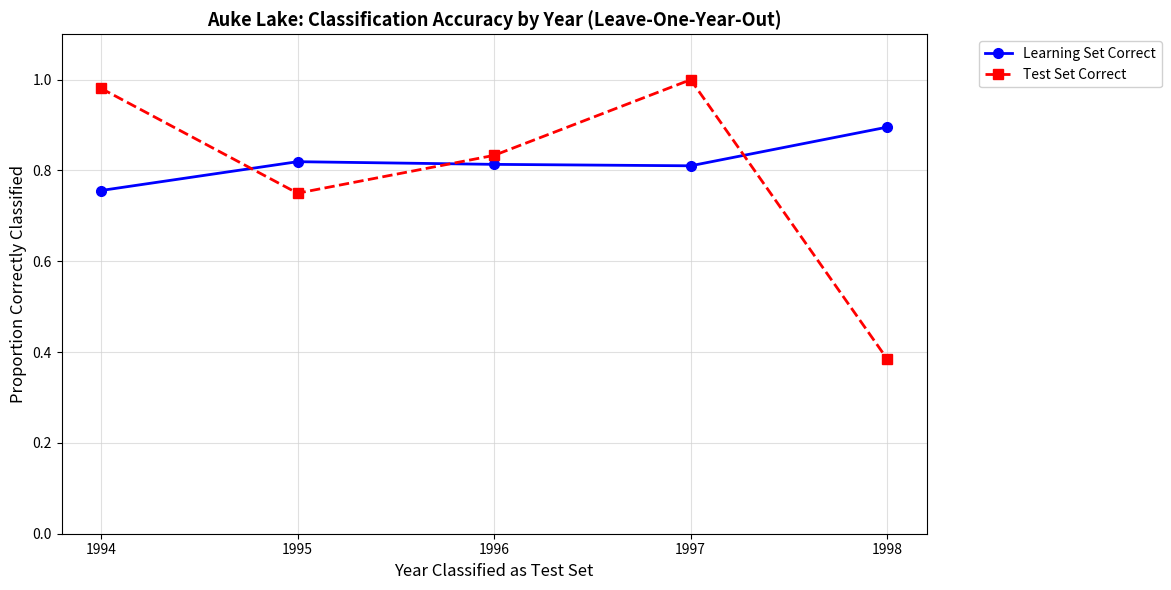

At which category is the sum across all series the highest?

1997